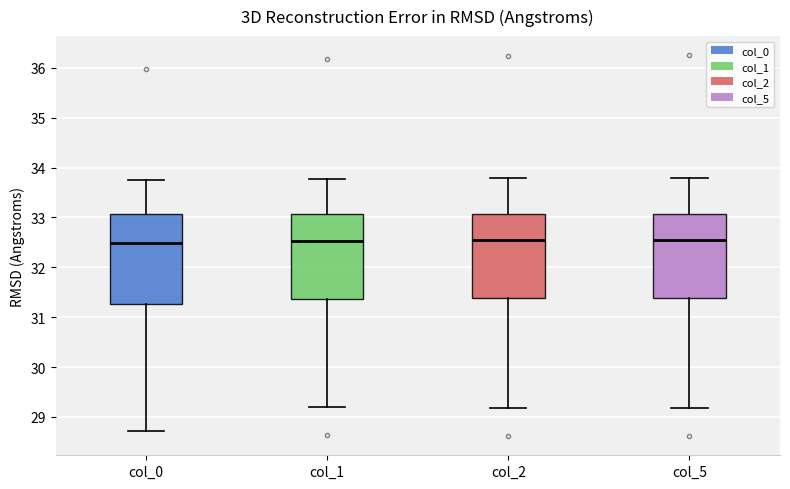

Reading left to right, transcribe this box plot: for each box, give where its median line is, the range the box spans, and where its two whiskers end, as read against the y-axis. The values are not printed on the chart, so give them approximately, as read against the axis.

col_0: median 32.5, box 31.3 to 33.1, whiskers 28.7 to 33.8
col_1: median 32.5, box 31.4 to 33.1, whiskers 29.2 to 33.8
col_2: median 32.6, box 31.4 to 33.1, whiskers 29.2 to 33.8
col_5: median 32.6, box 31.4 to 33.1, whiskers 29.2 to 33.8